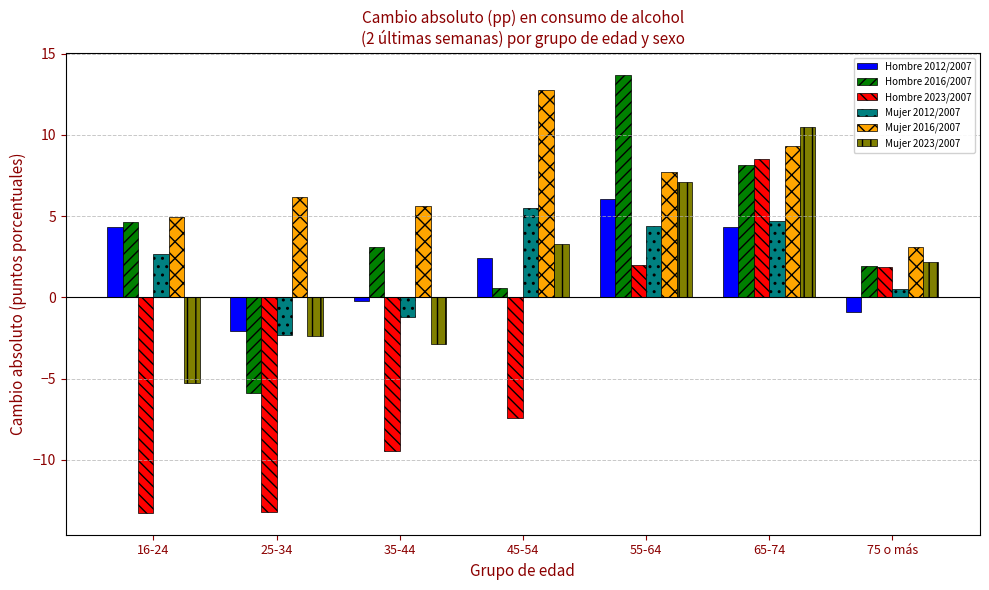

Is the value of Mujer 2012/2007 at 16-24 greater than the value of Hombre 2016/2007 at 45-54?

Yes